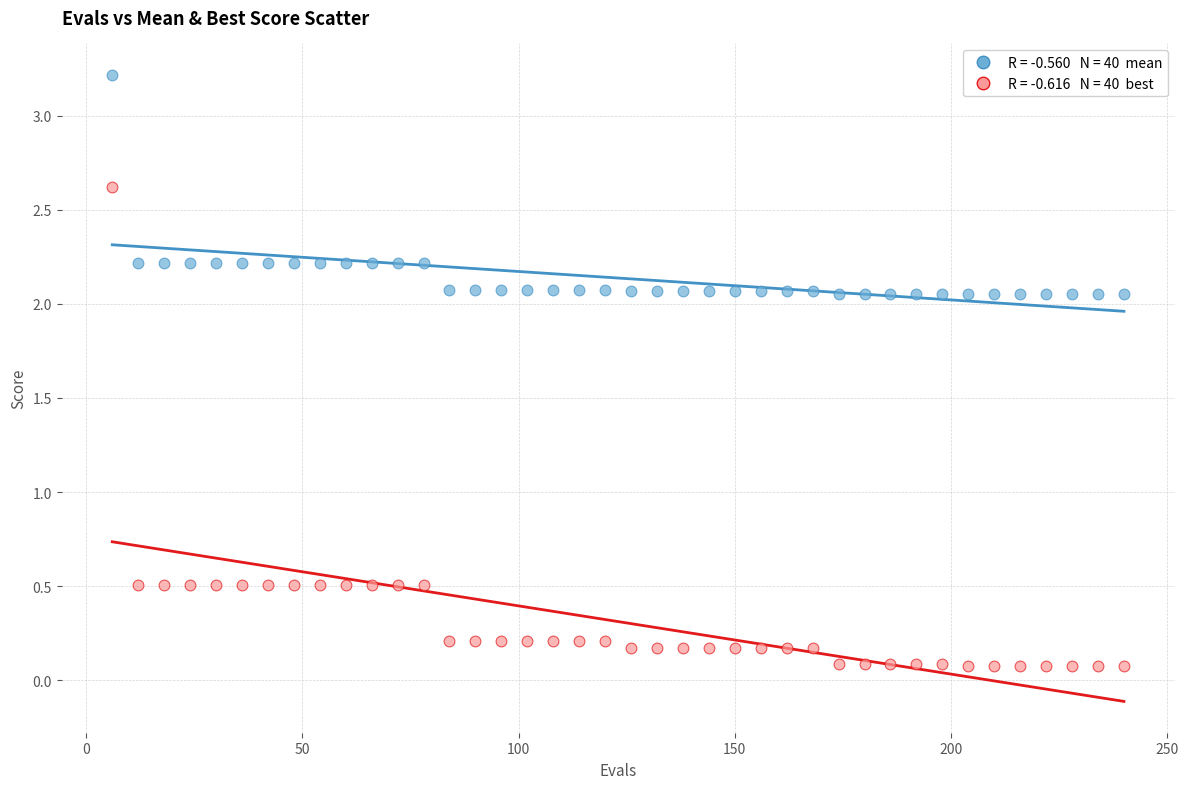

Across all data points, what is the range of Y values (max minus min)?

3.1